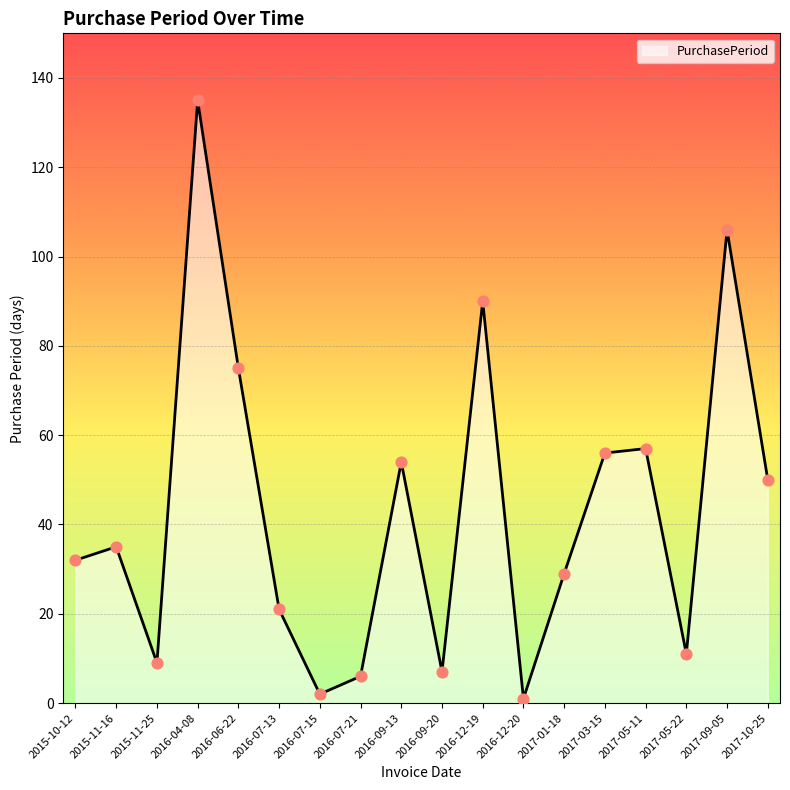

What is the change in value from 2016-06-22 to 2017-09-05?

+31